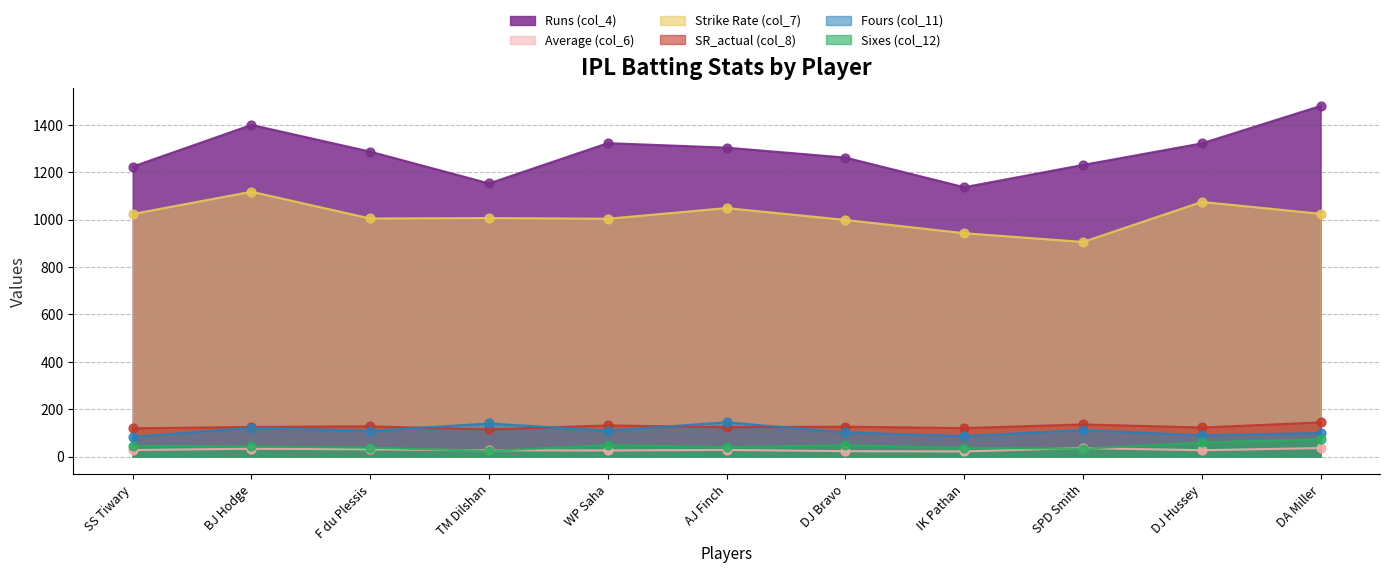

Is the value of Sixes (col_12) at DJ Bravo greater than the value of Strike Rate (col_7) at IK Pathan?

No